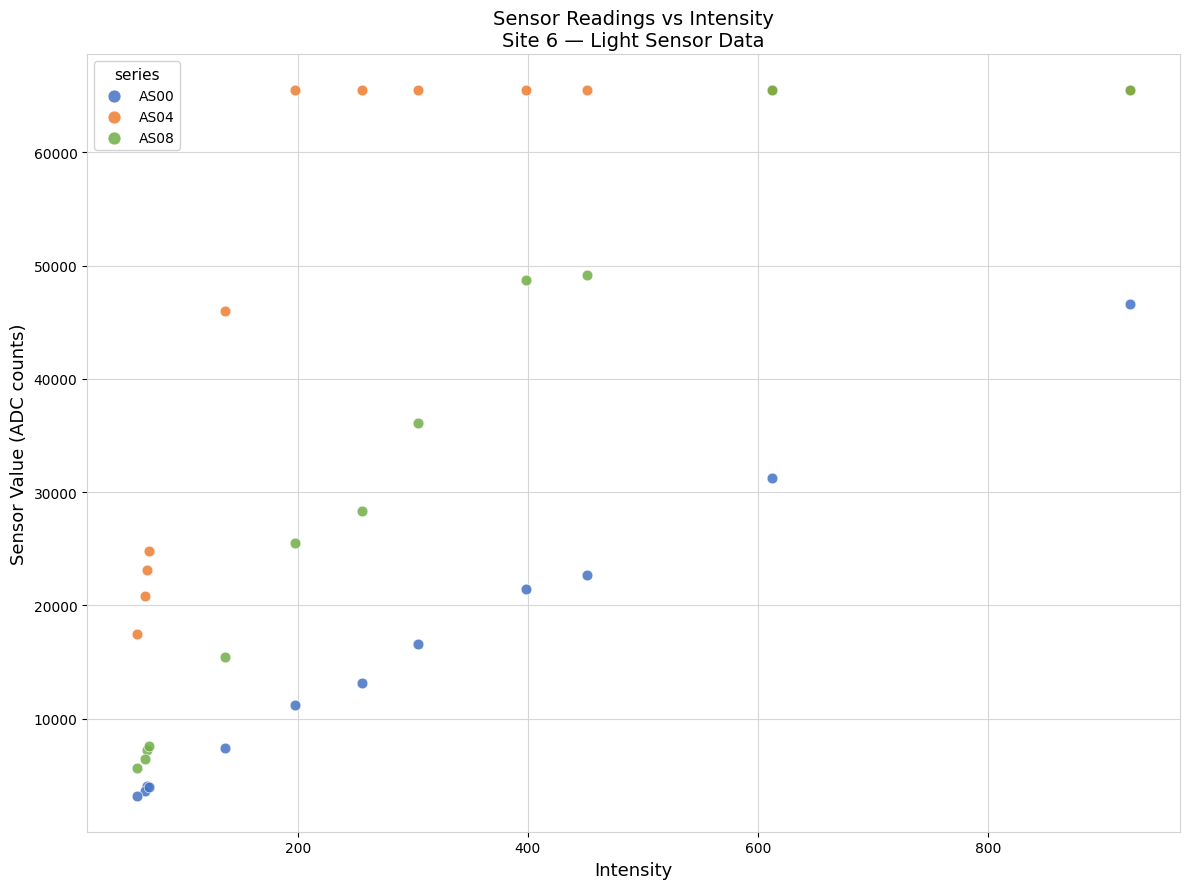

Across all series, what Y value is closest to 34341?

36145